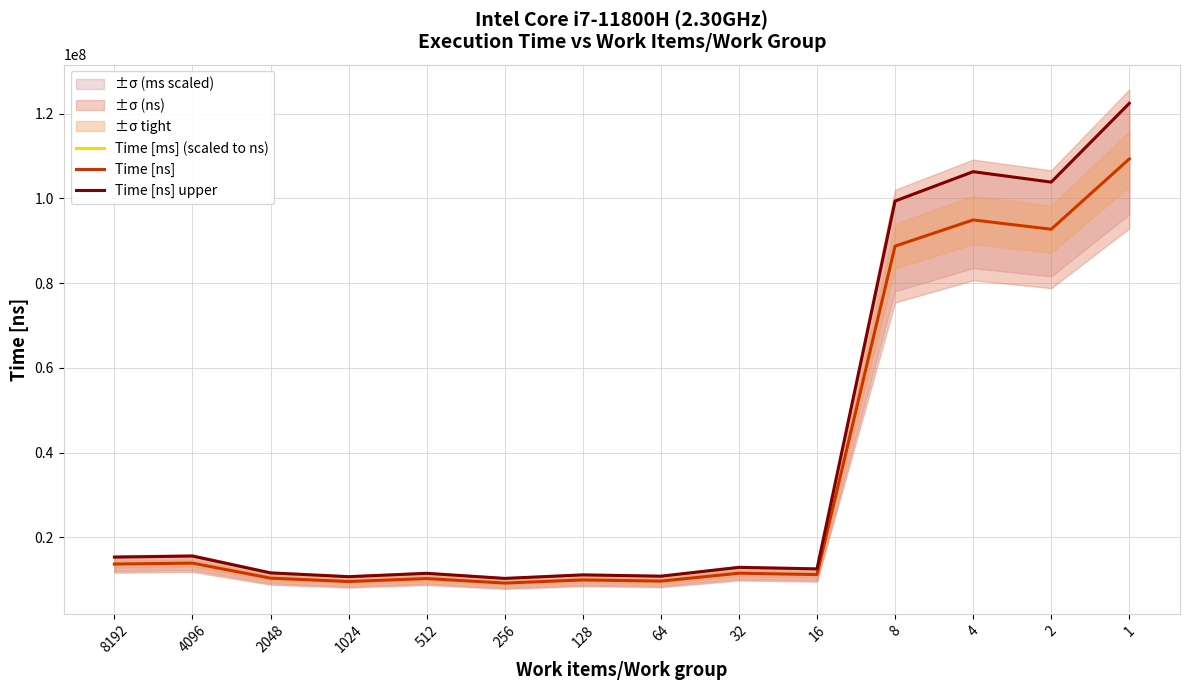

Which category has the lowest value in the Time [ns] upper series?

256